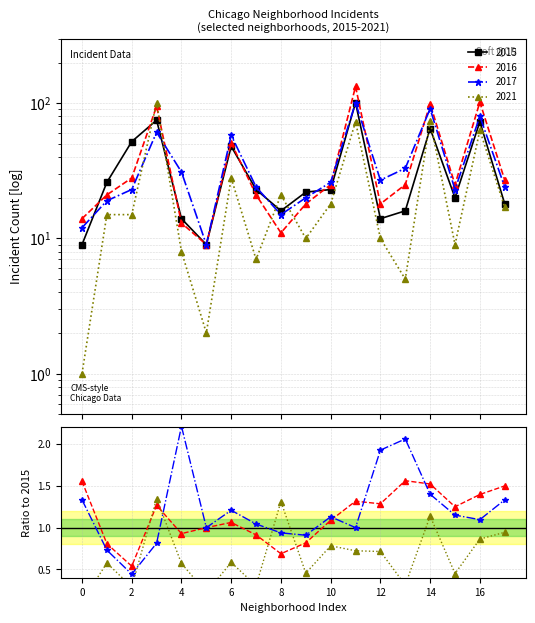

What is the average value of the 2021 series?

26